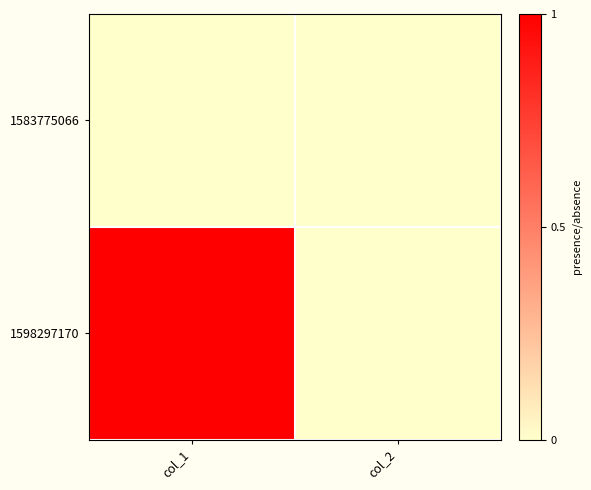

Reading left to right, what are all the values shown in this chart?

1583775066: col_1=0	col_2=0
1598297170: col_1=1	col_2=0